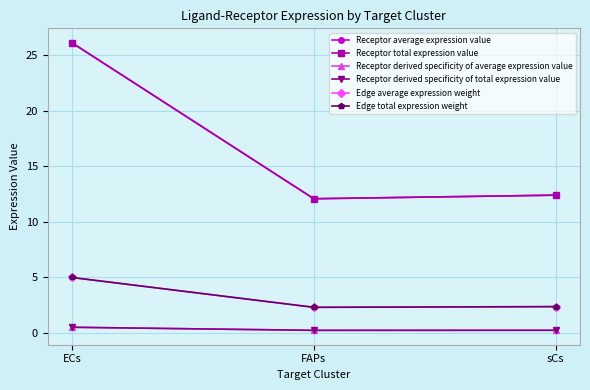

How many lines are shown in the chart?

6